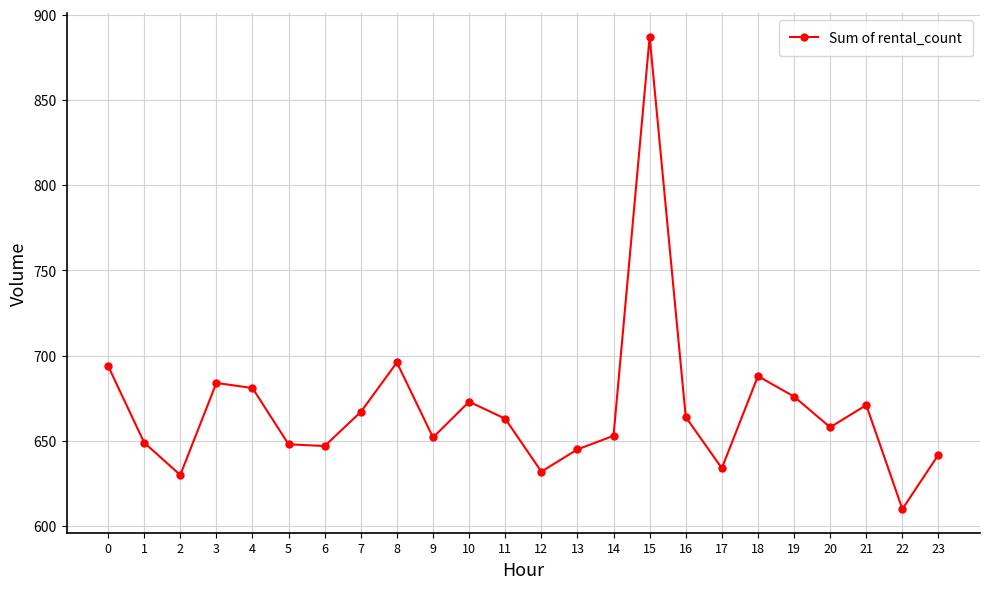

Between 4 and 18, which is larger?

18